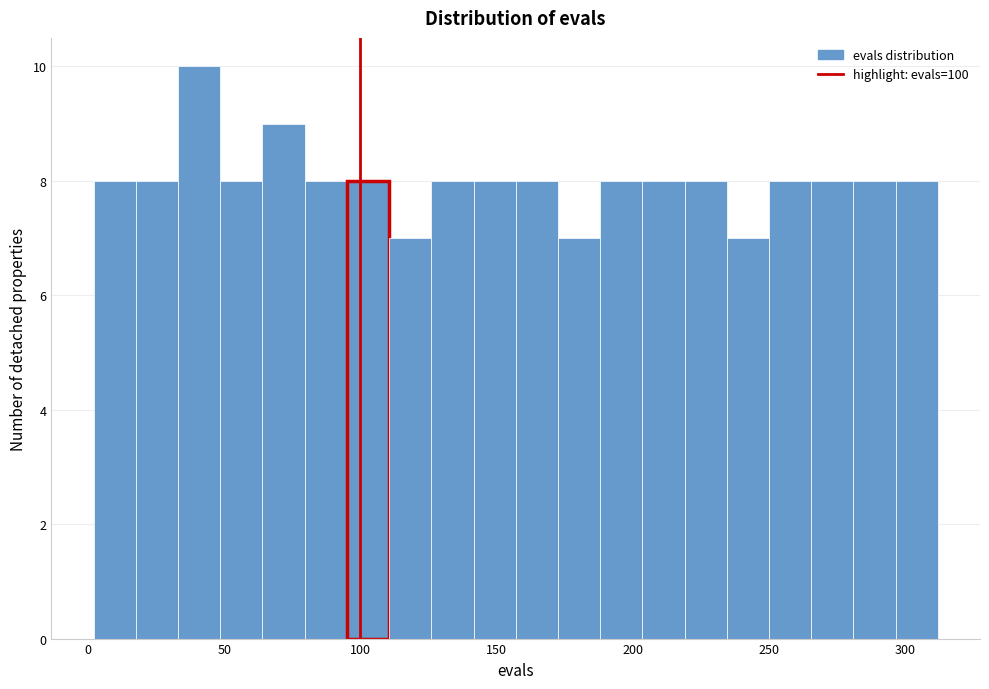

Read against the x-axis, roughly where is the centre of the tallest bar?

40